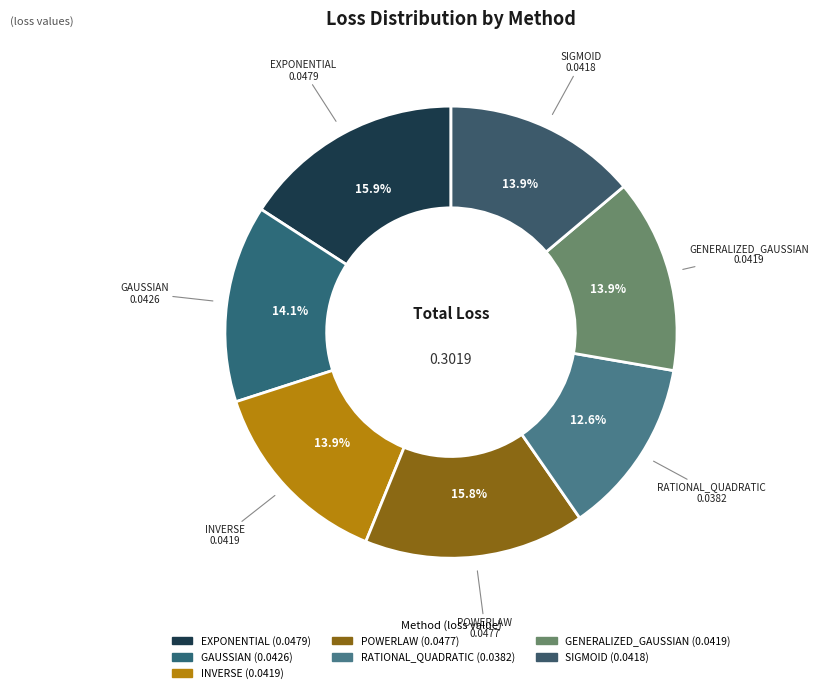

How much of the chart is everything except POWERLAW?

84.2%